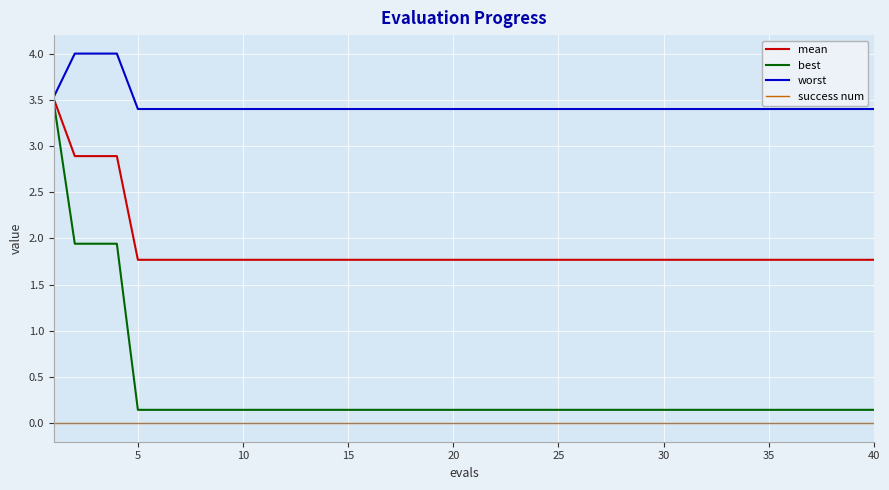

Which series has the largest range (max minus min)?

best